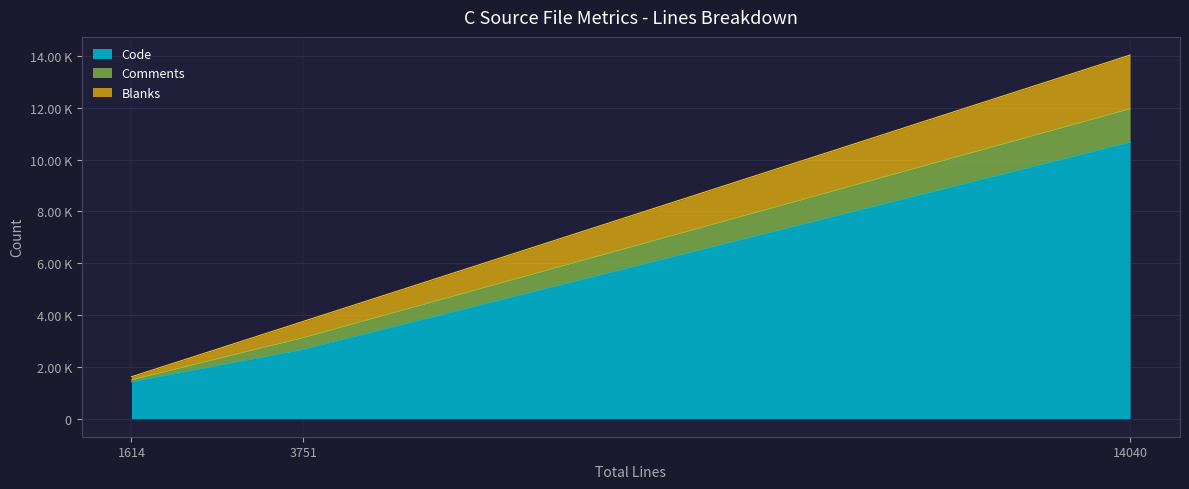

At which label is Comments closest to 688?

mboxlist.c (3751 lines)